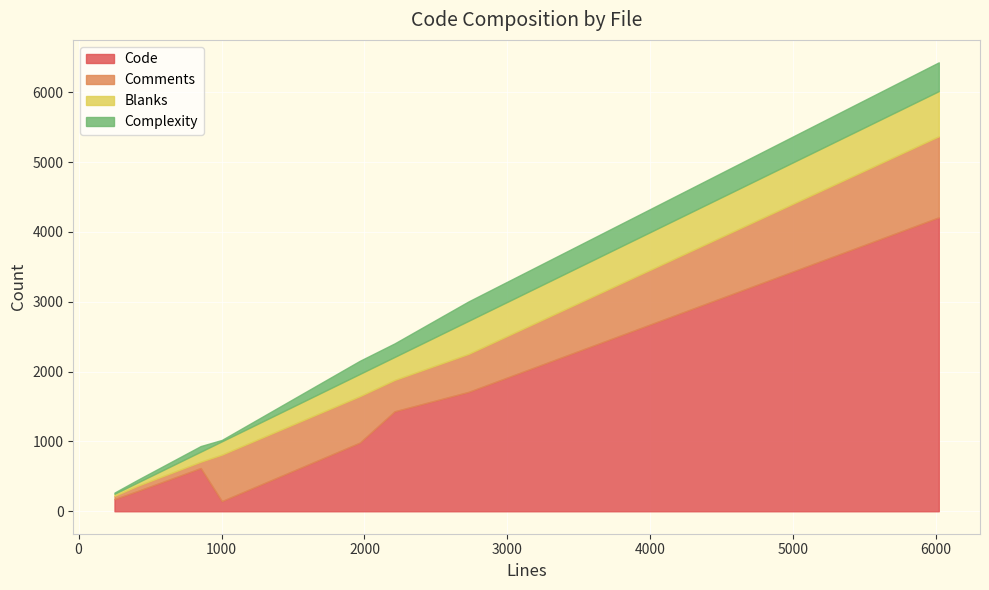

Between txplib_admin.php and txplib_misc.php, which is larger?

txplib_misc.php